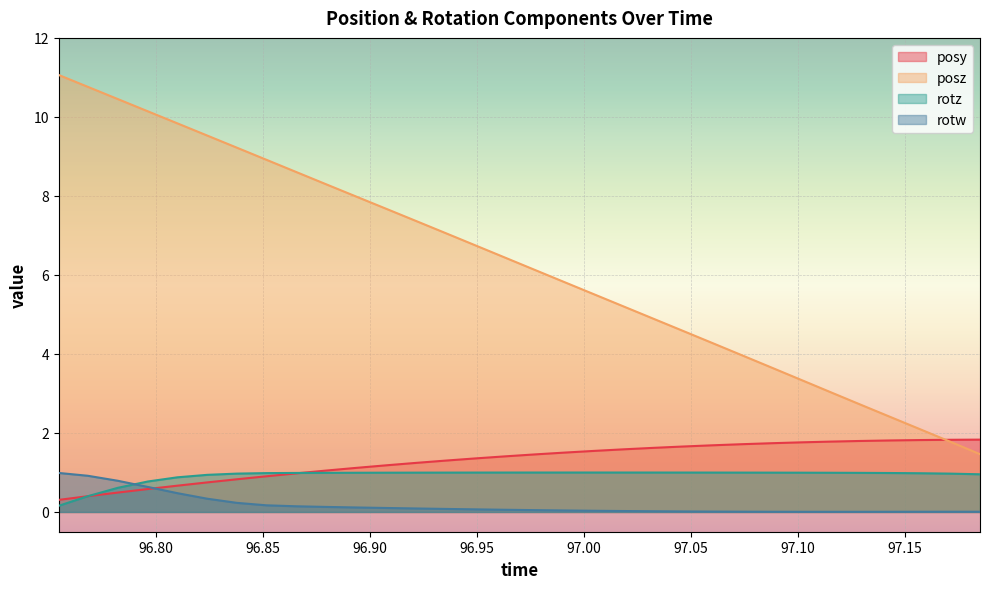

Which series has the largest total across all categories?

posz